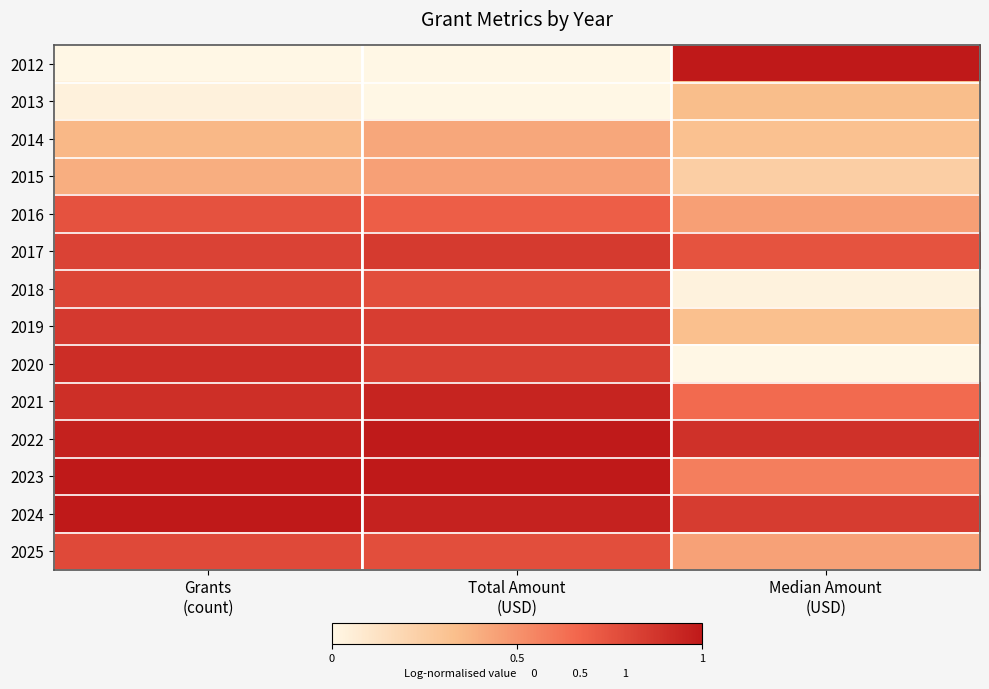

At which category is the sum across all series the highest?

Grants
(count)